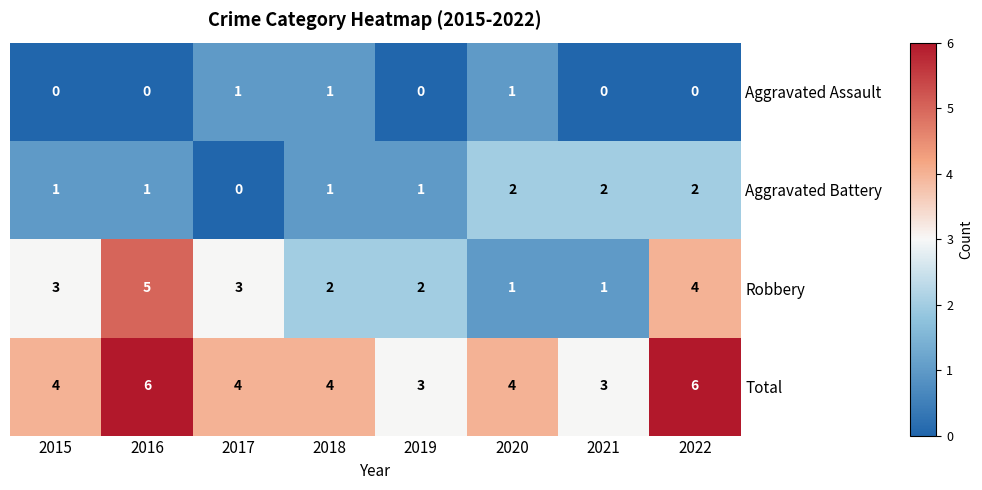

What is the spread (max minus min) of values at 2021?

3